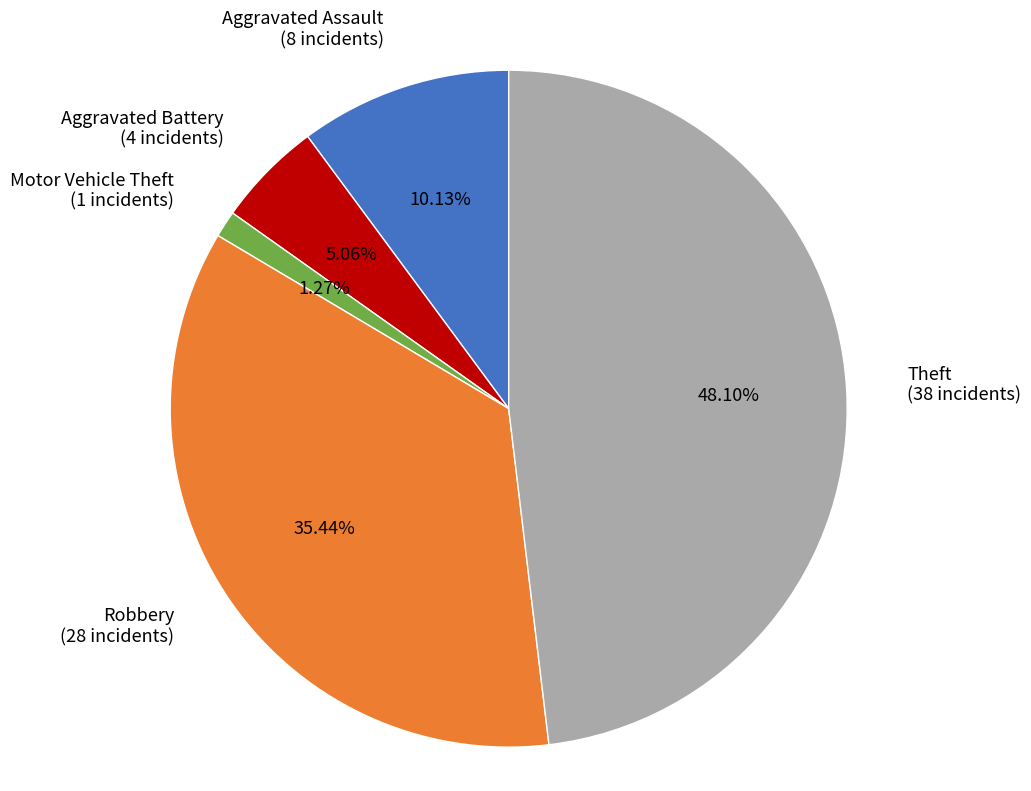

To the nearest percent, what is the difference between the Motor Vehicle Theft and Robbery slice percentages?

34%